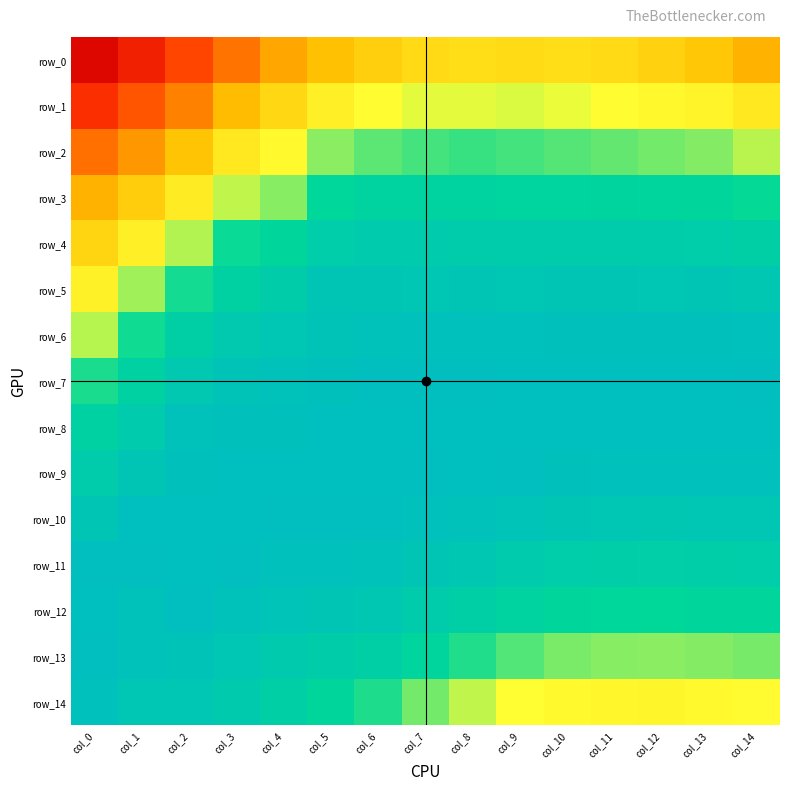

List the series in order of their peak value, highest first.

row_7, row_8, row_9, row_10, row_11, row_12, row_13, row_6, row_14, row_5, row_4, row_3, row_2, row_1, row_0